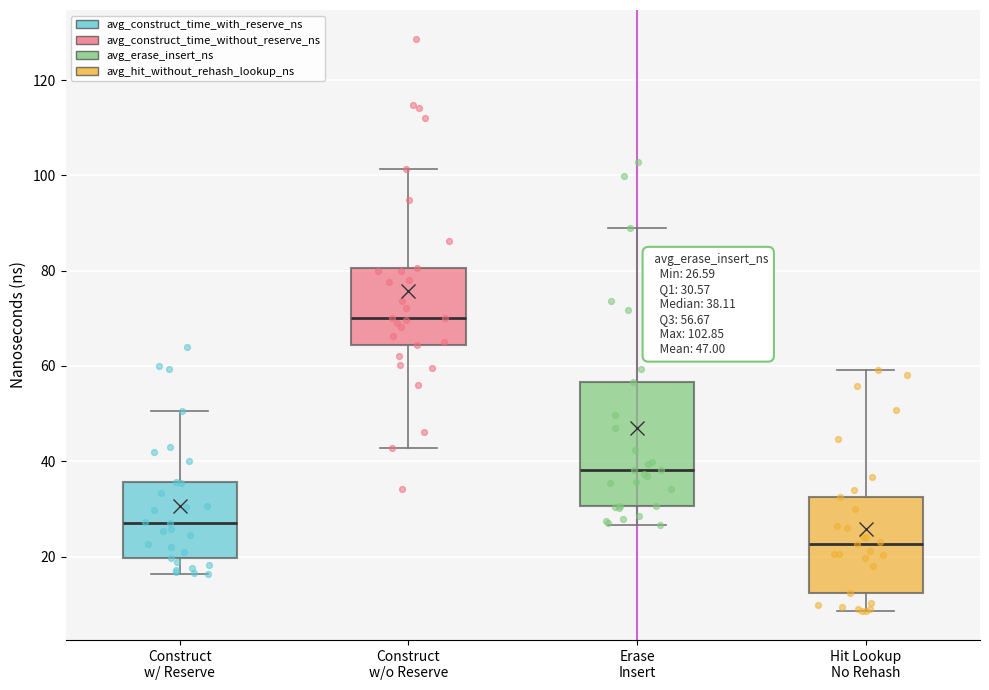

Which box has the lowest median line?

Hit Lookup No Rehash